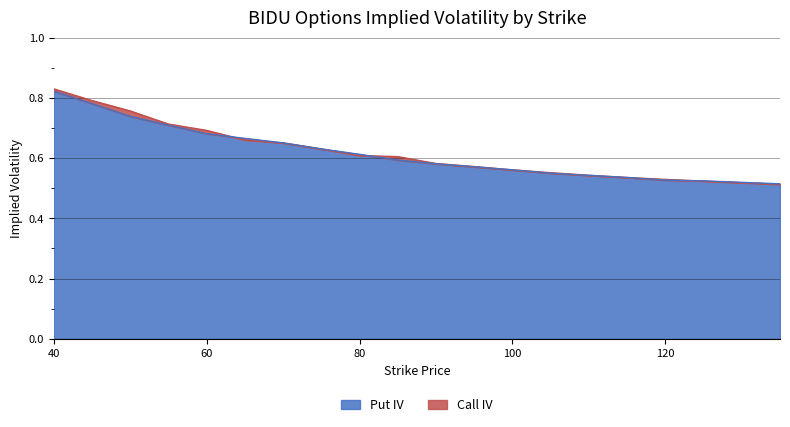

Between which two adjacent categories do Call IV and Put IV first intersect?

60 and 65